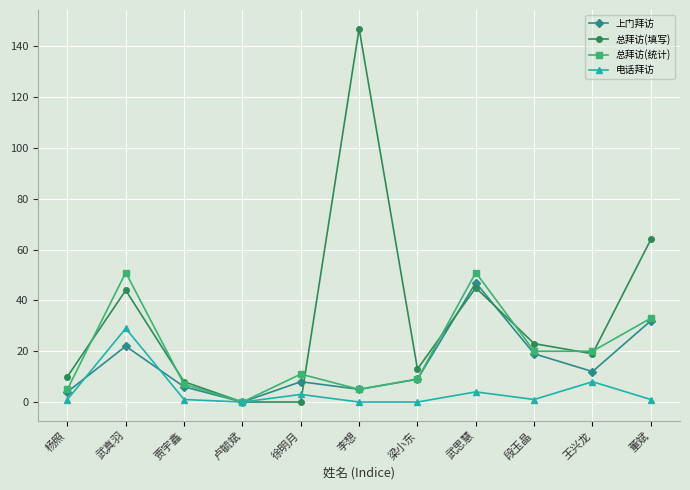

Reading left to right, extract all data points from this chart.

上门拜访: 4	22	6	0	8	5	9	47	19	12	32
总拜访(填写): 10	44	8	0	0	147	13	45	23	19	64
总拜访(统计): 5	51	7	0	11	5	9	51	20	20	33
电话拜访: 1	29	1	0	3	0	0	4	1	8	1